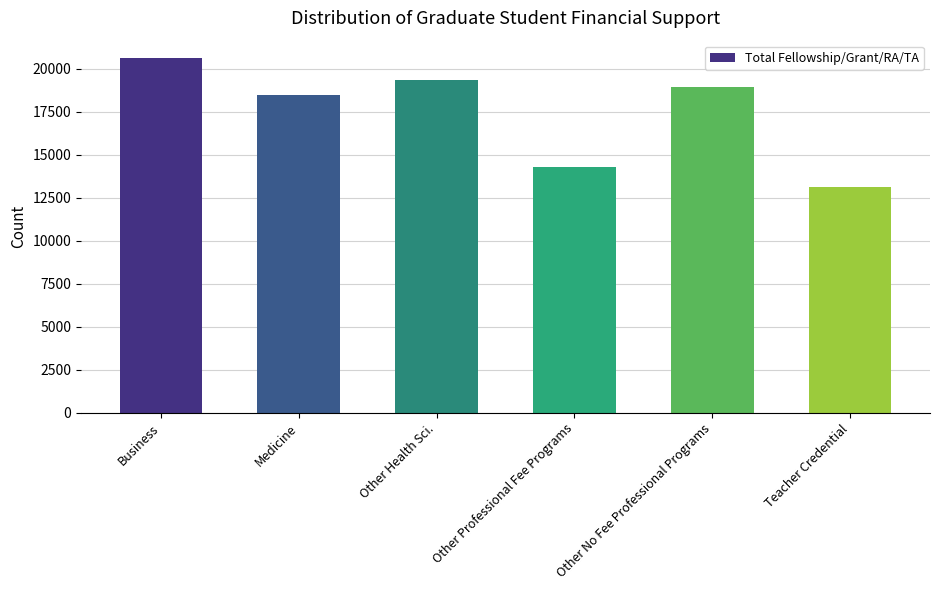

What is the change in value from Other No Fee Professional Programs to Teacher Credential?

-5760